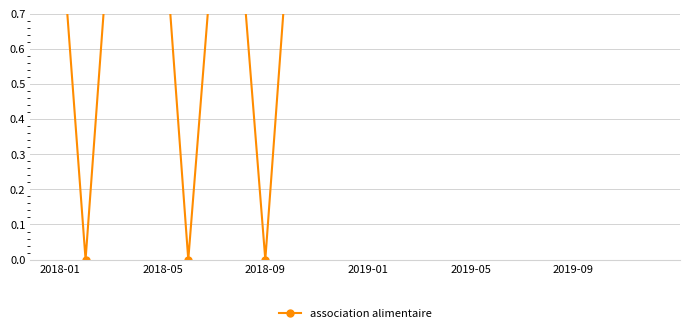

What is the greatest value displayed?

1.0